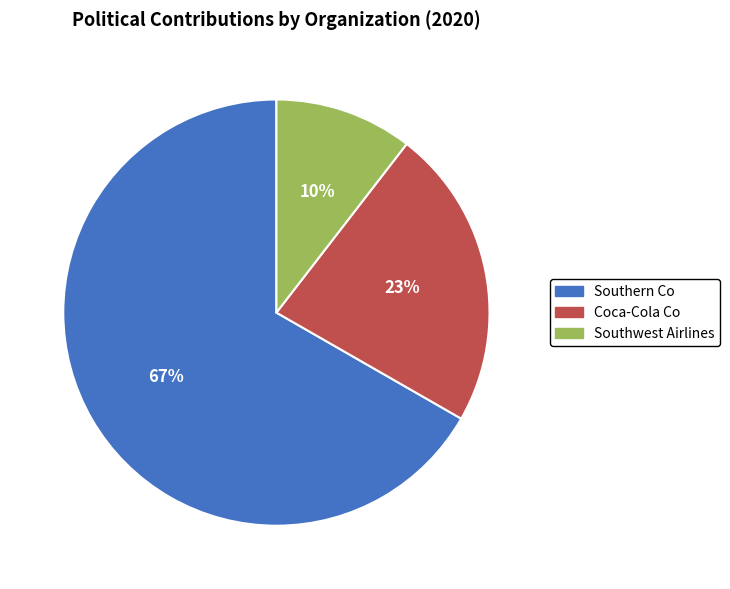

To the nearest percent, what percentage of the pie is Coca-Cola Co?

23%